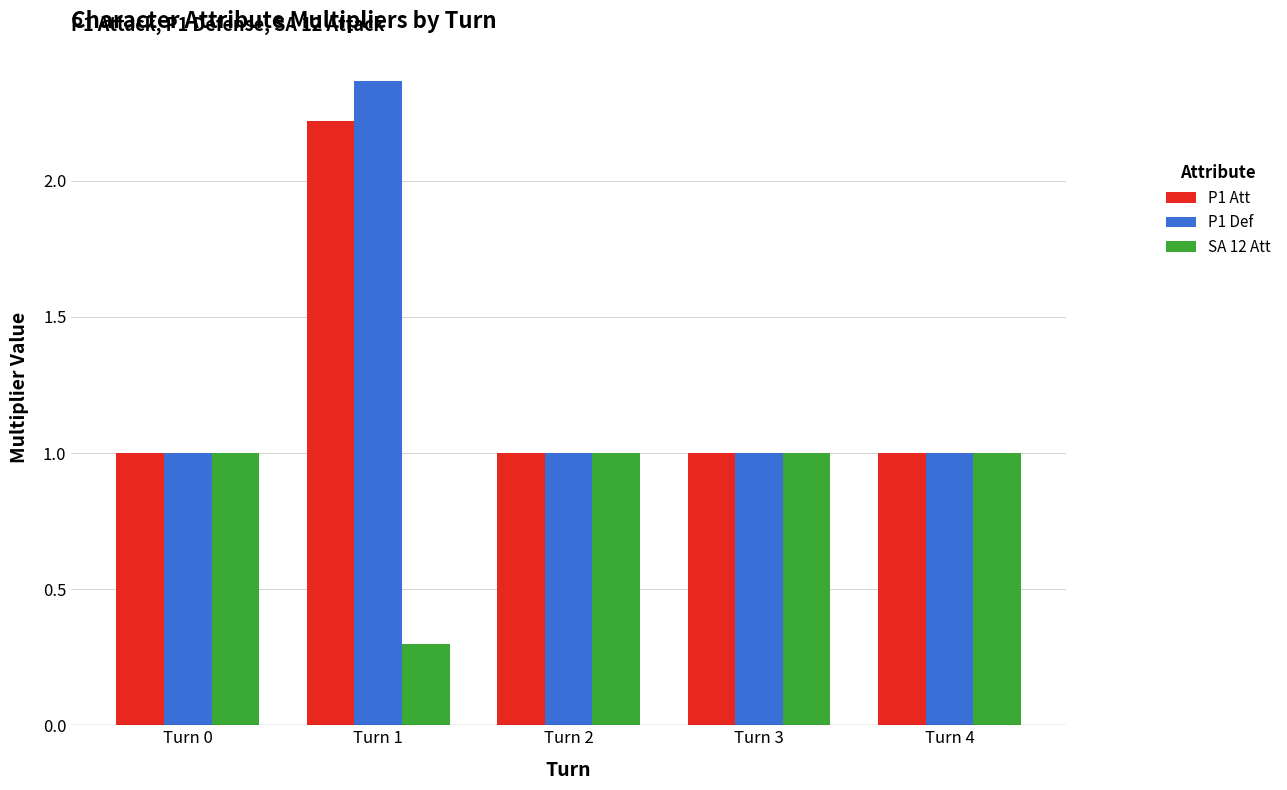

What is the value of the P1 Def bar at the 1st from the left?

1.0